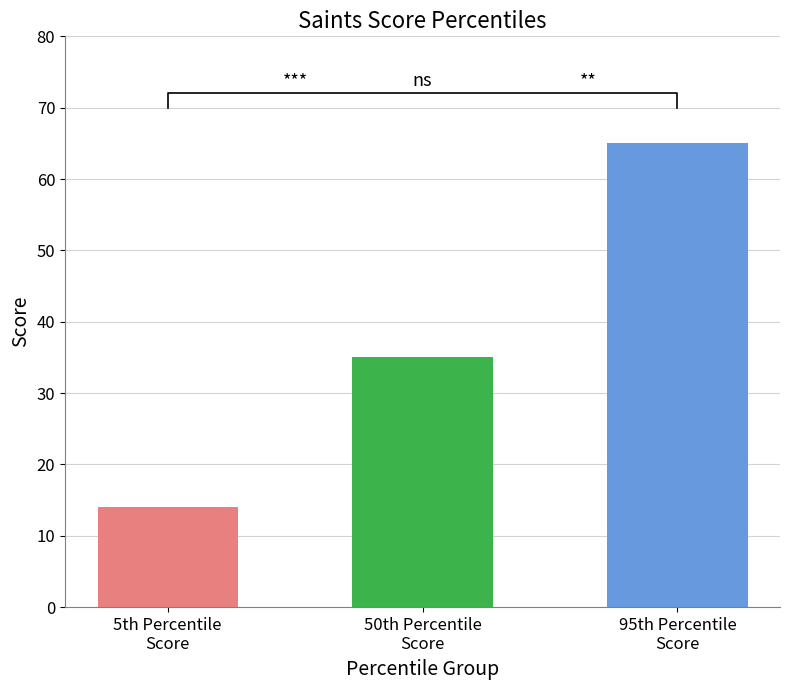

What is the value of the 1st bar from the left?

14